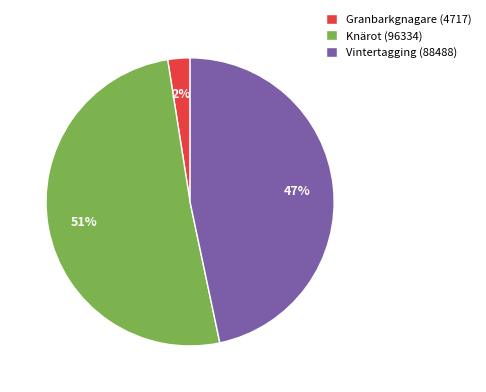

Do Knärot (96334) and Vintertagging (88488) together represent more than half of the pie?

Yes